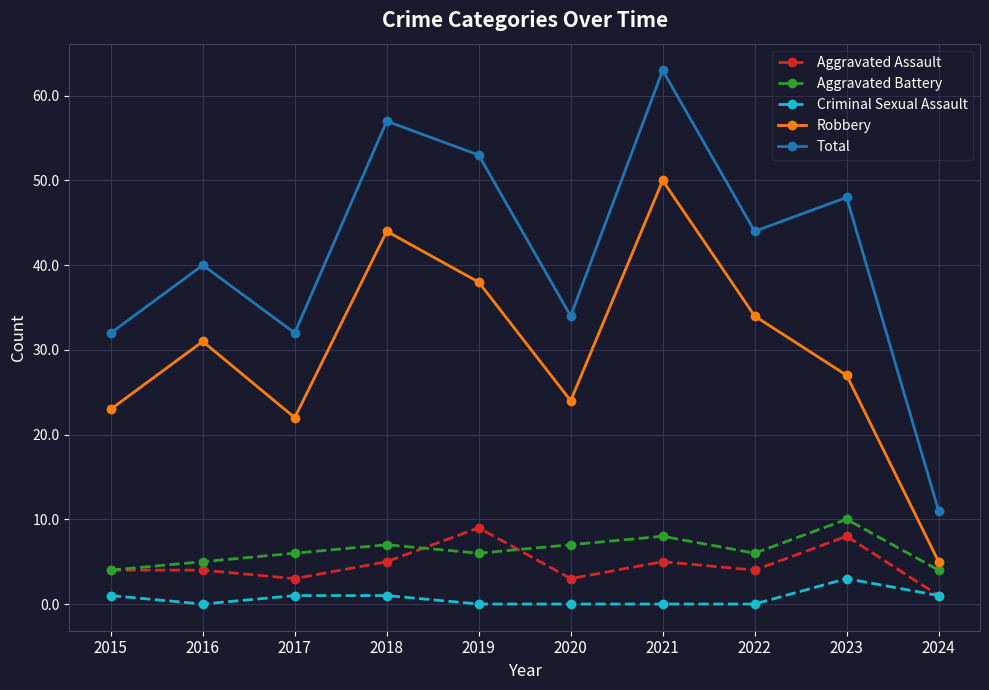

At which category does the chart reach its peak across all series?

2021